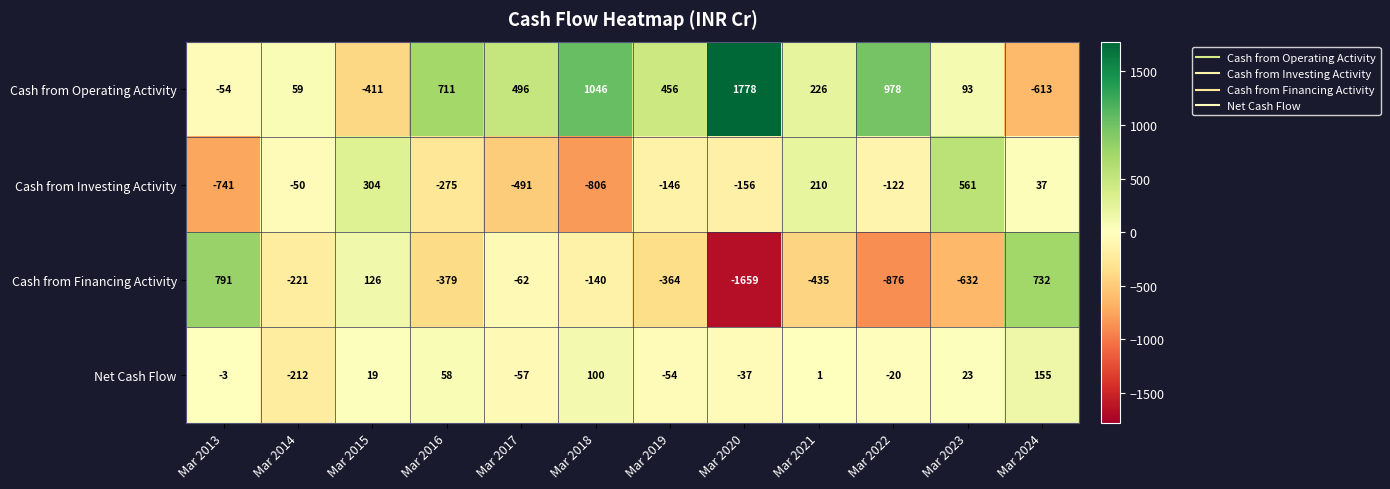

What is the difference between the maximum and minimum values in the Cash from Operating Activity series?

2391